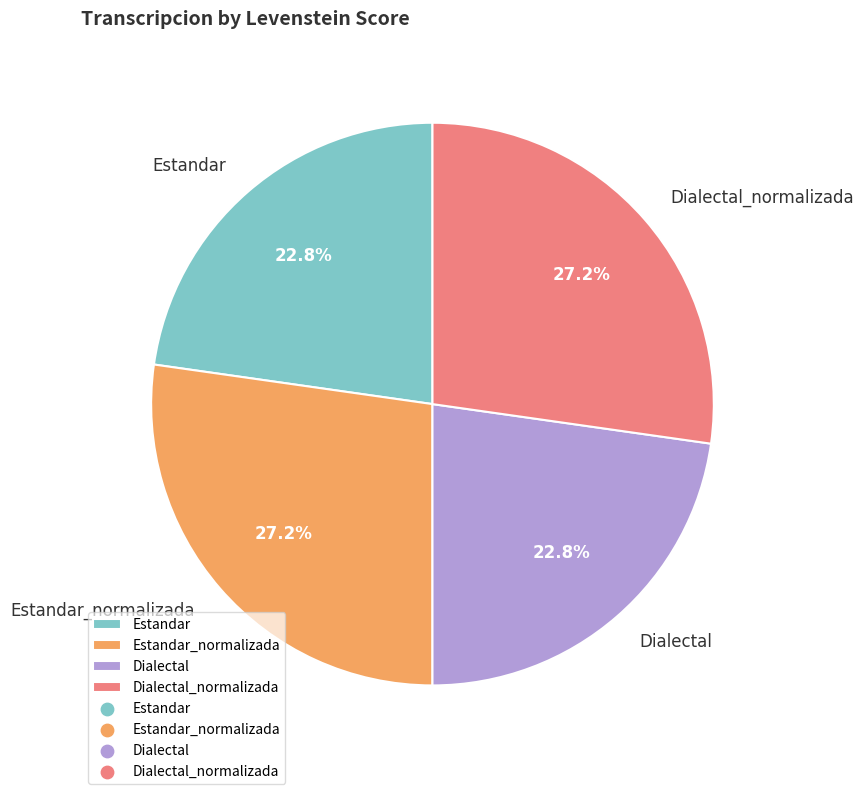

How much of the chart is everything except Dialectal_normalizada?

72.8%